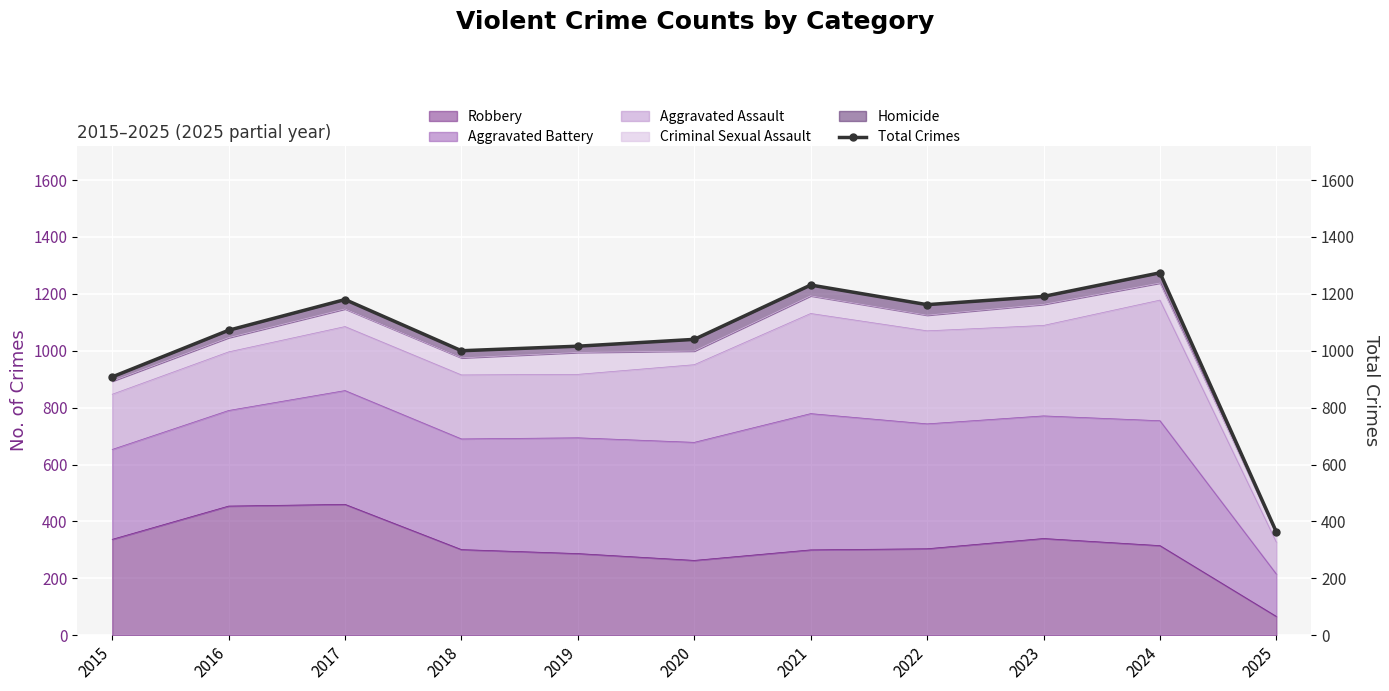

At which category does the data reach its first local peak?

2017